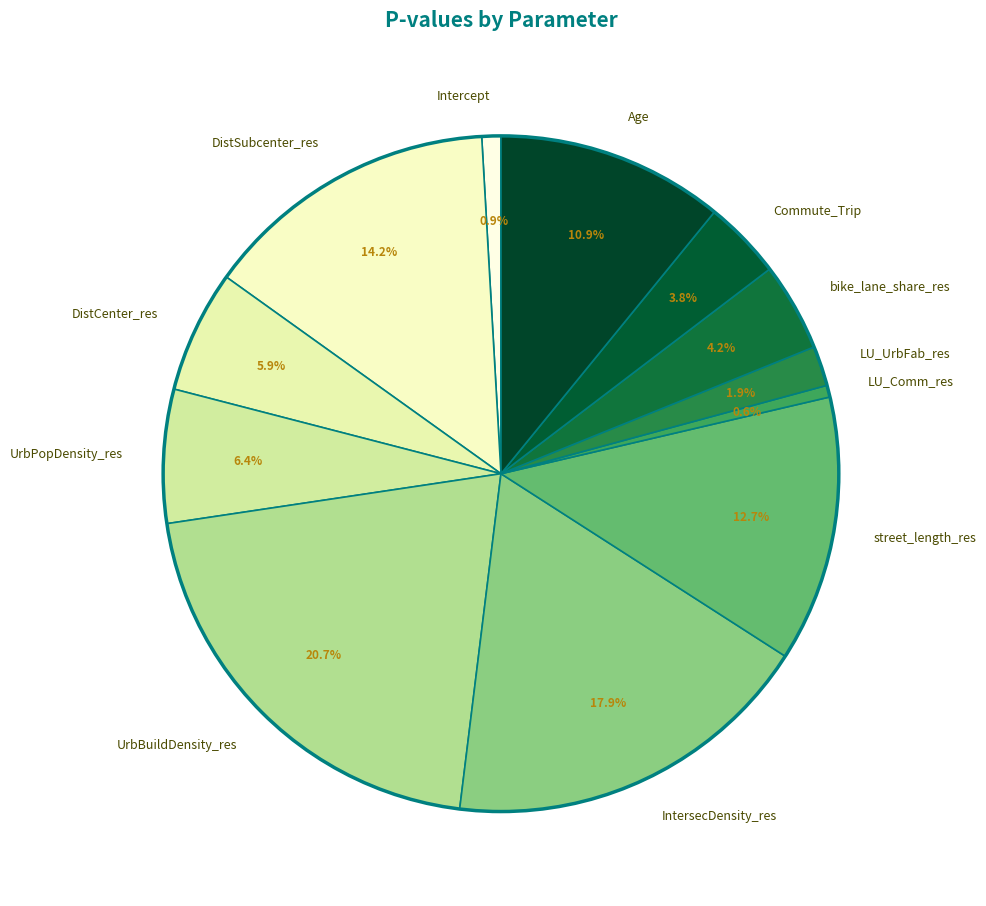

Does any single category account for the majority?

No